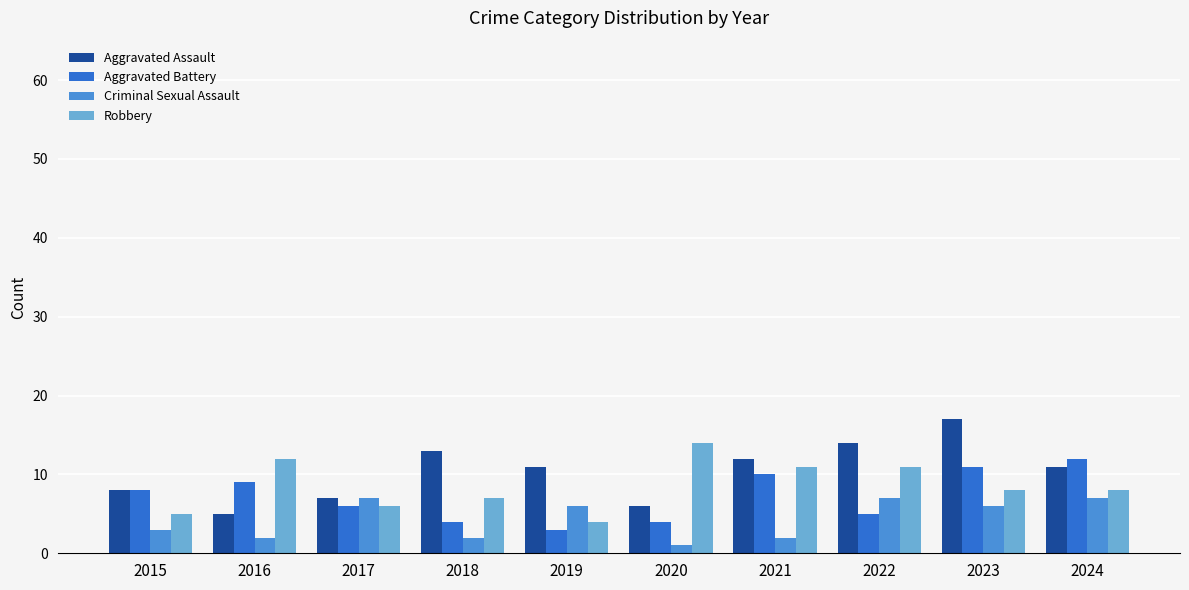

How many bars are there in each group?

4